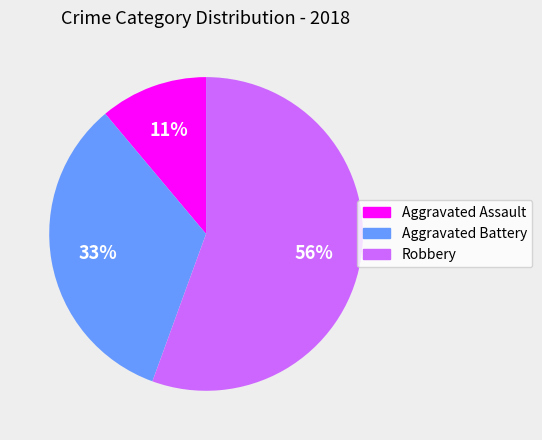

To the nearest percent, what percentage of the pie is Robbery?

56%